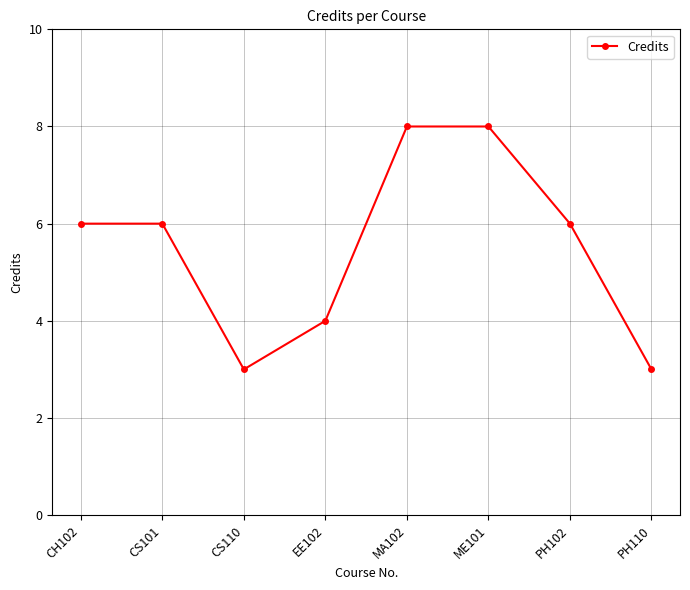

What is the sum of all values?

44